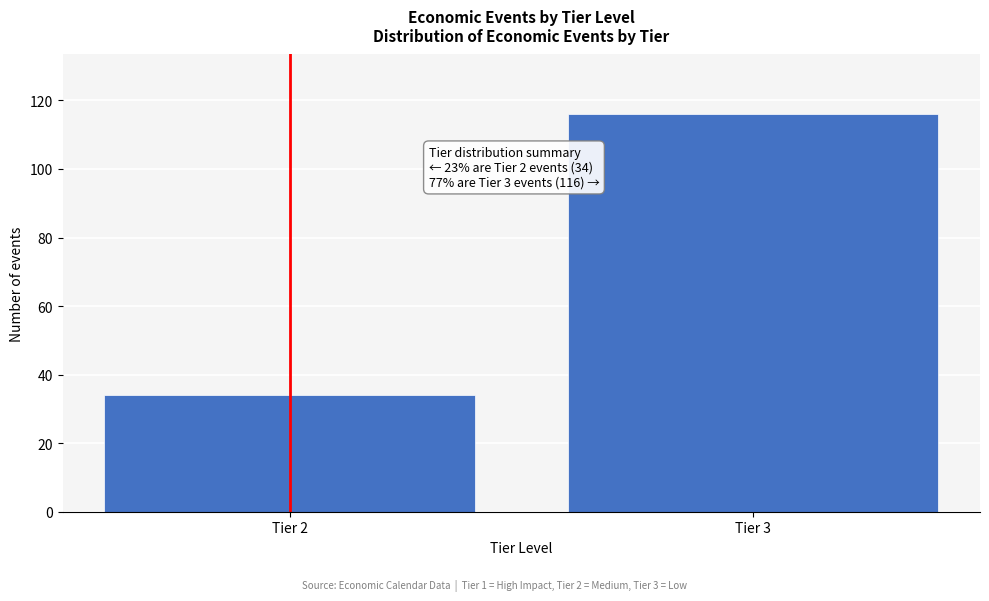

Reading right to left, list all the values displayed in this chart.

116	34